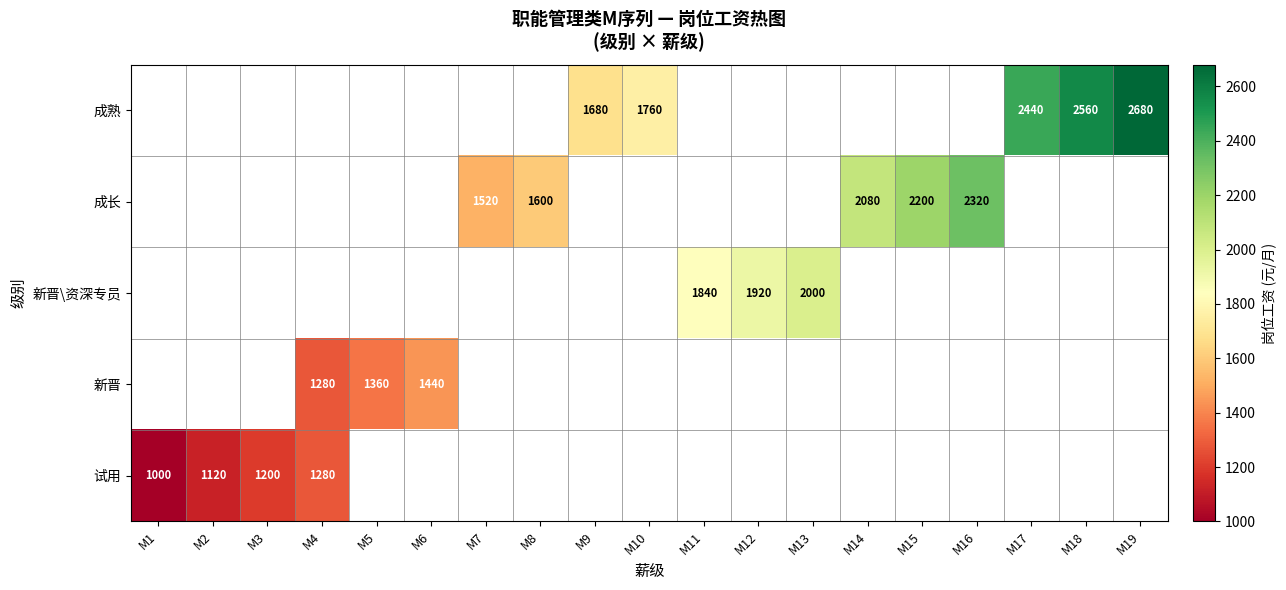

The 成熟 series shows 2680 at M19. True or false?

True